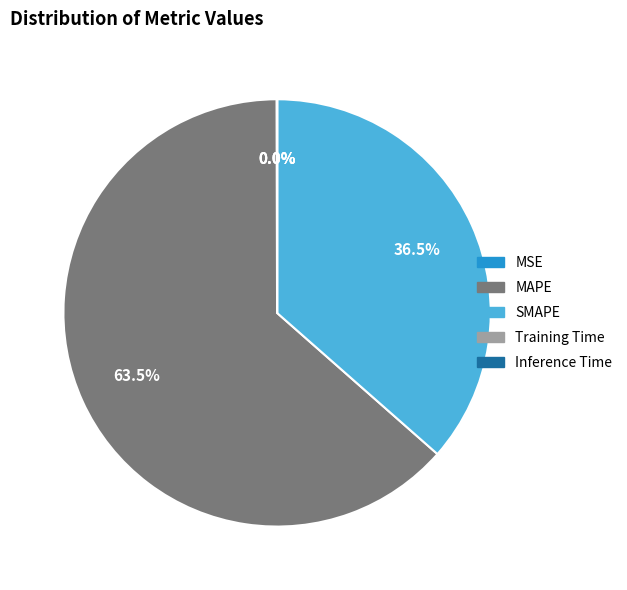

What percentage do MAPE and SMAPE together represent?

100.0%